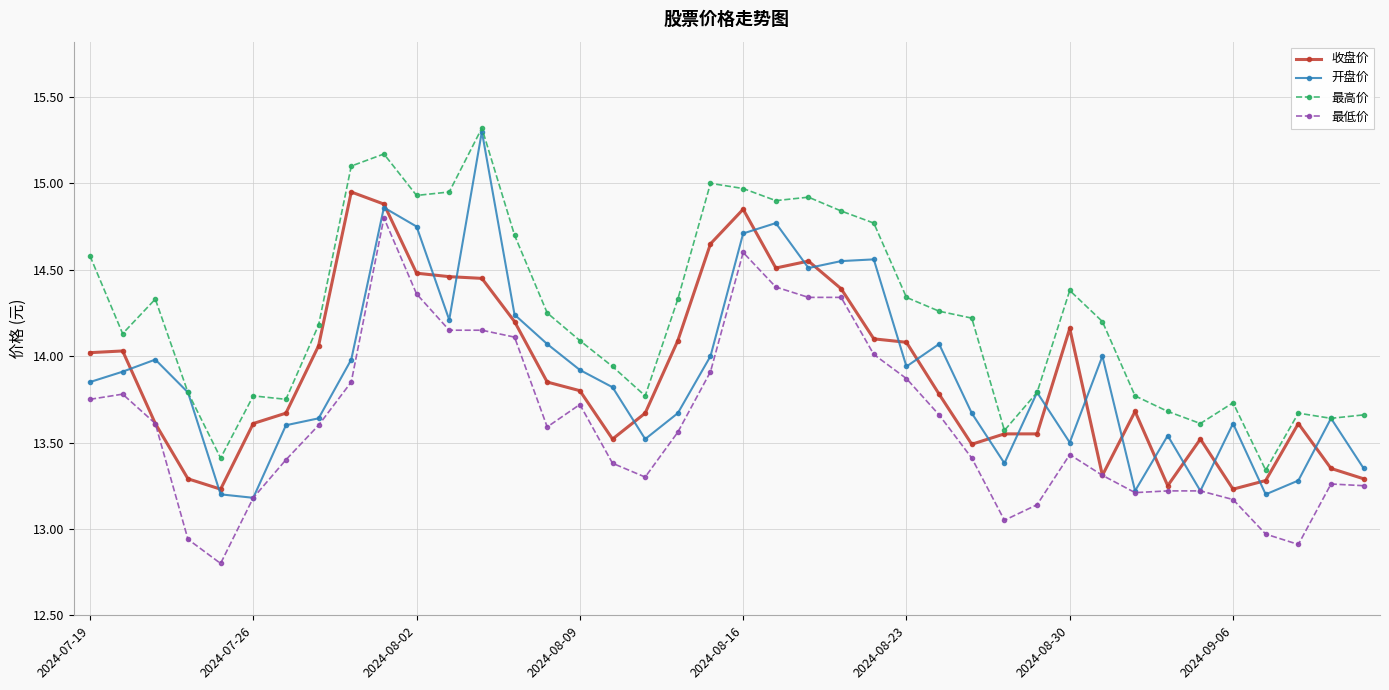

Is this an area chart (filled region under the line)?

No